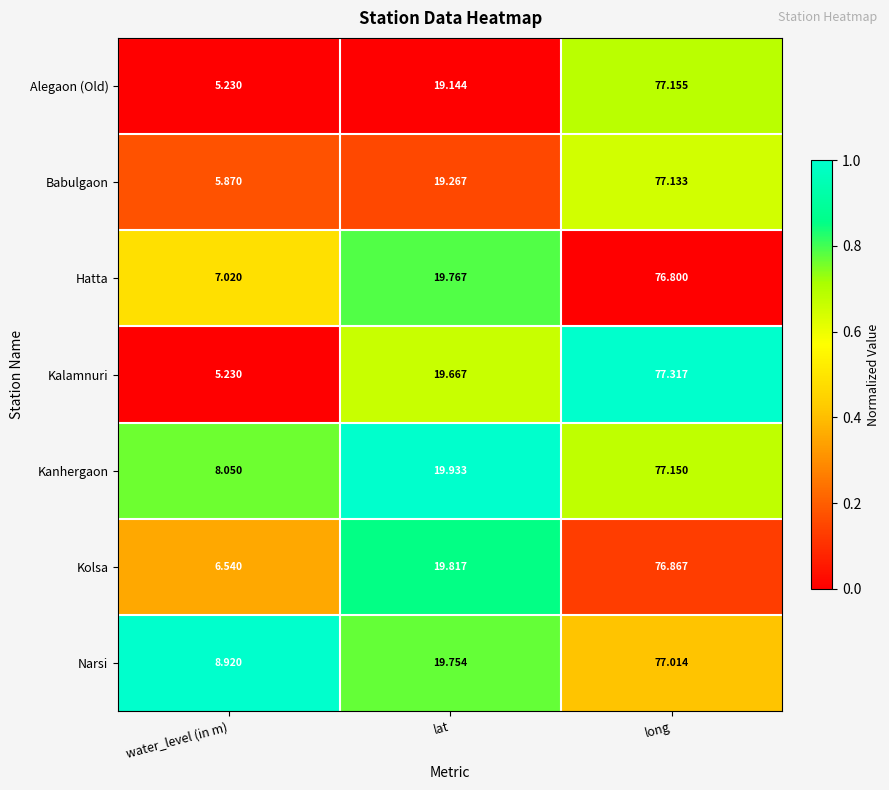

At which label is Kanhergaon closest to 42?

lat